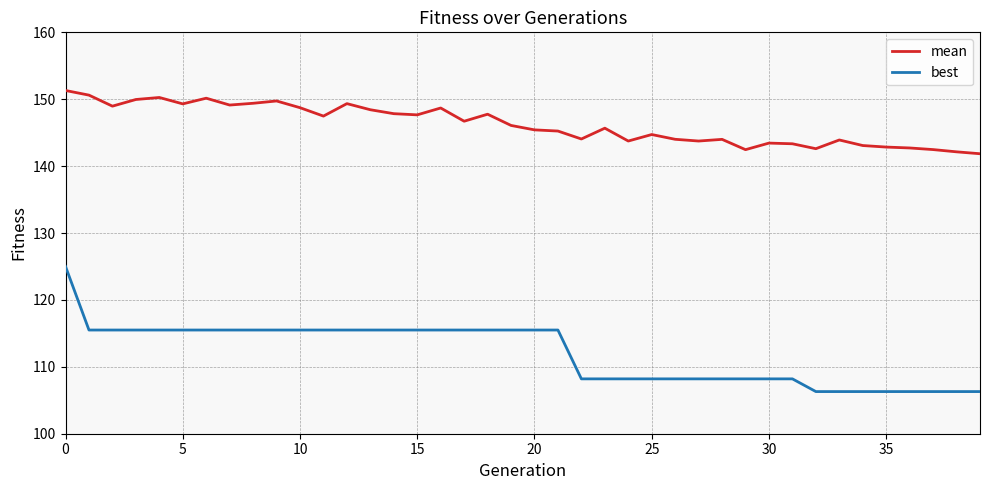

How many values in the mean series are below 146?

20